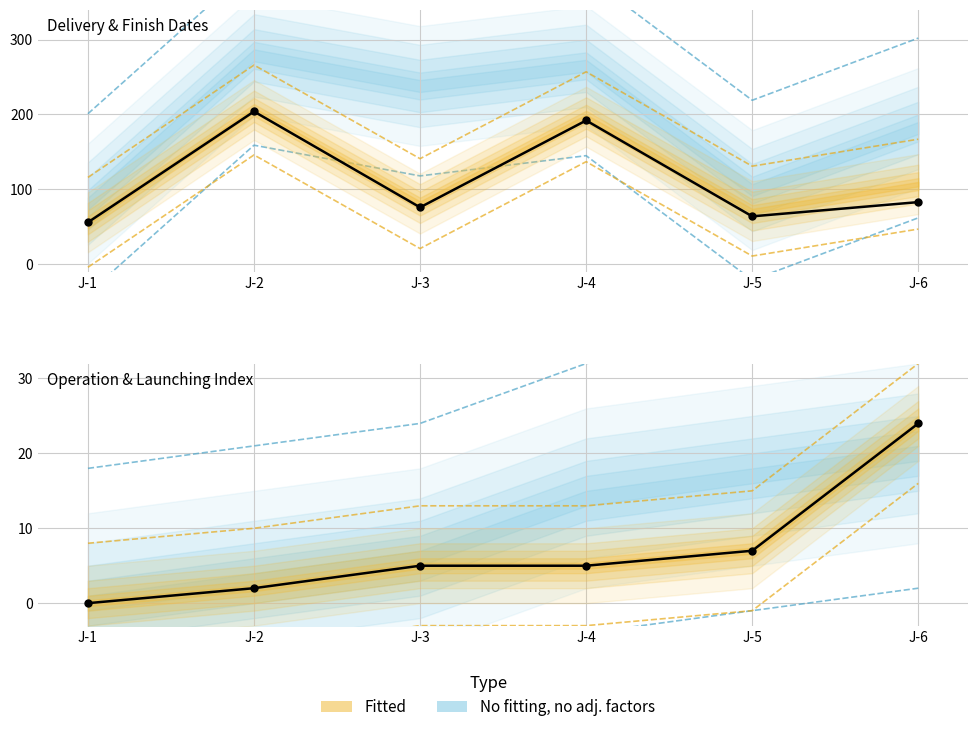

Which series has the largest total across all categories?

Delivery_Date